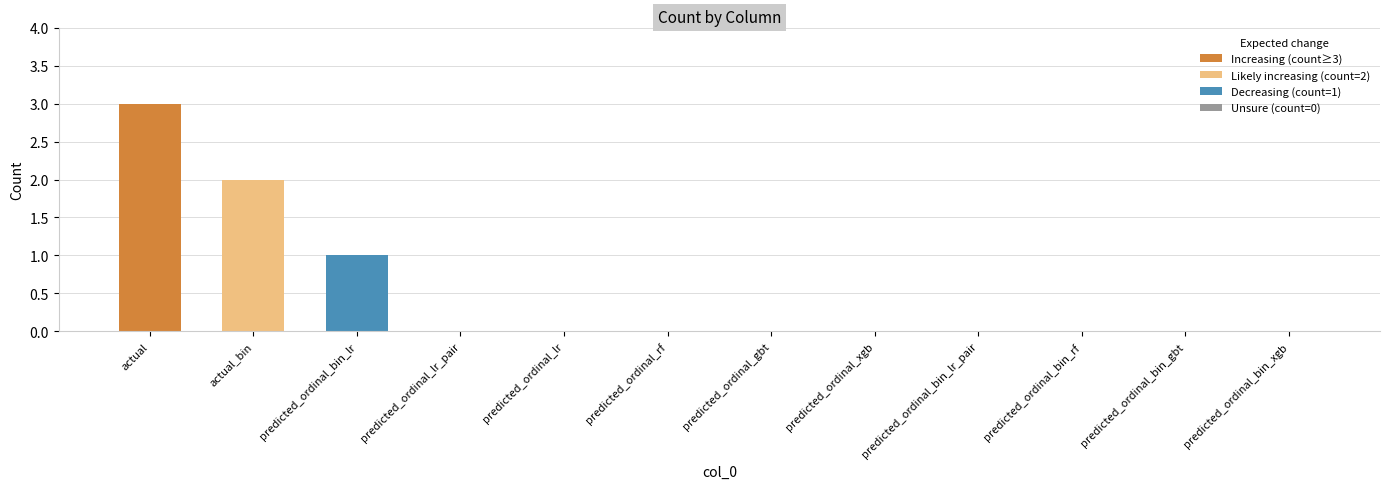

Reading left to right, what are all the values shown in this chart?

actual=3	actual_bin=2	predicted_ordinal_bin_lr=1	predicted_ordinal_lr_pair=0	predicted_ordinal_lr=0	predicted_ordinal_rf=0	predicted_ordinal_gbt=0	predicted_ordinal_xgb=0	predicted_ordinal_bin_lr_pair=0	predicted_ordinal_bin_rf=0	predicted_ordinal_bin_gbt=0	predicted_ordinal_bin_xgb=0